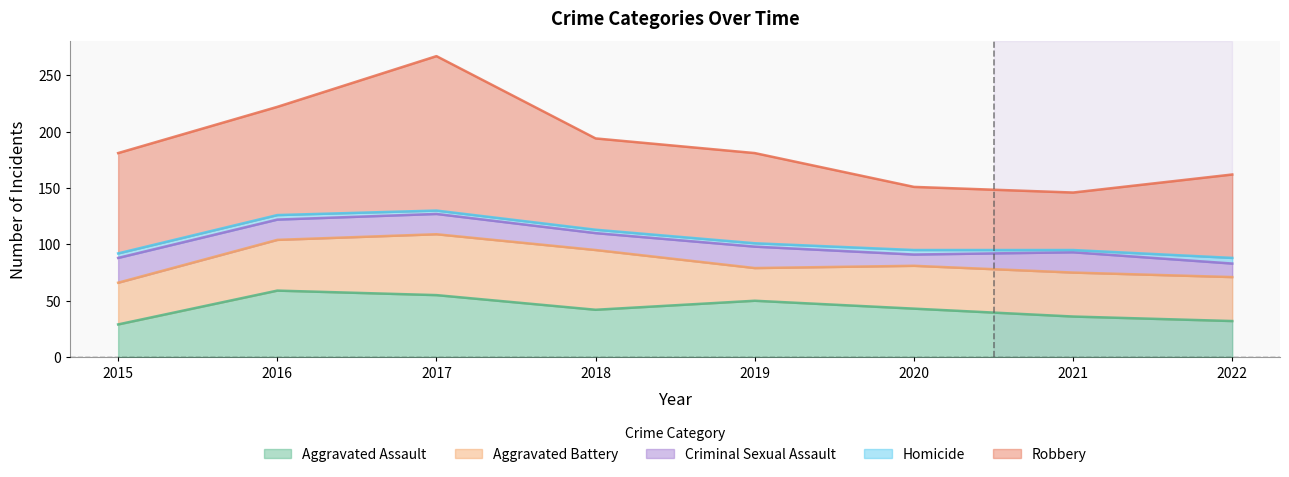

How many data points in Homicide are above 4?

1